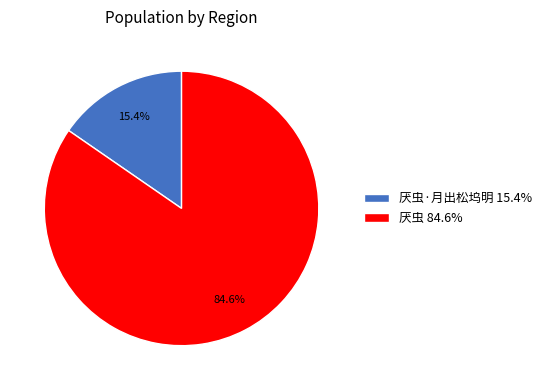

How much of the chart is everything except 厌虫·月出松坞明 15.4%?

84.6%